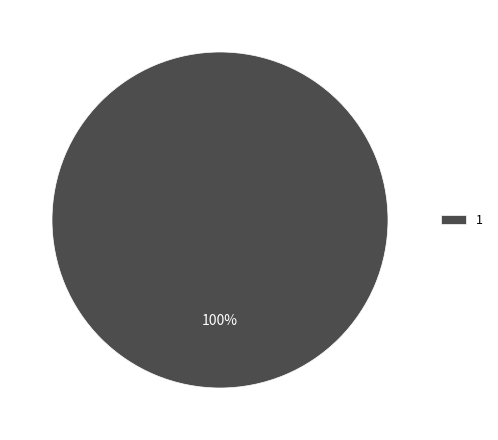

Rank the categories by value from lowest to highest.

1